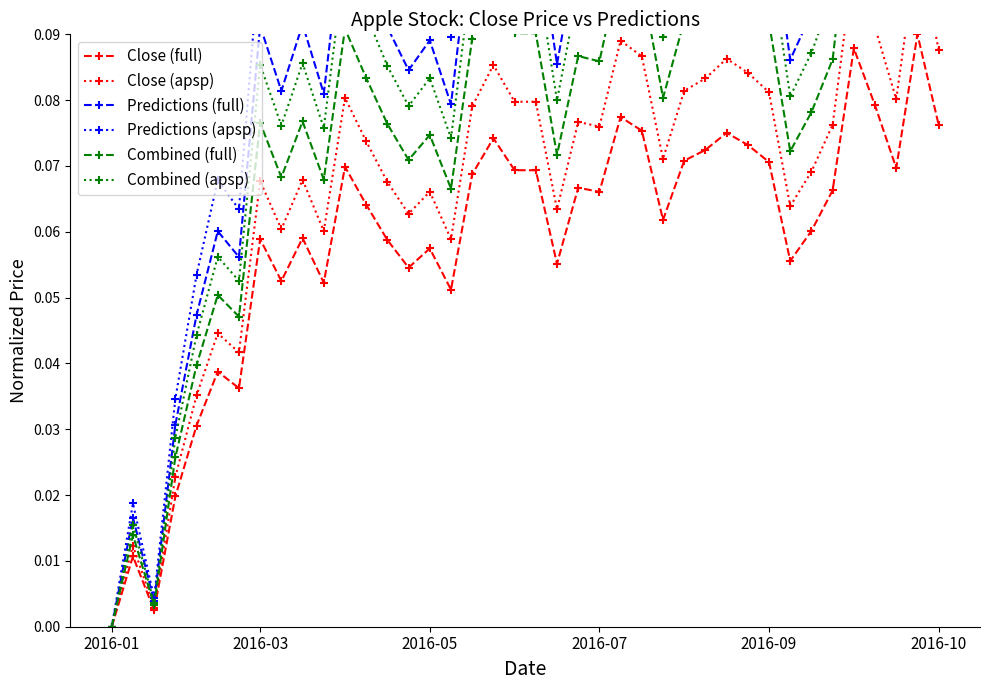

At which label does Close (full) reach its minimum?

2016-01